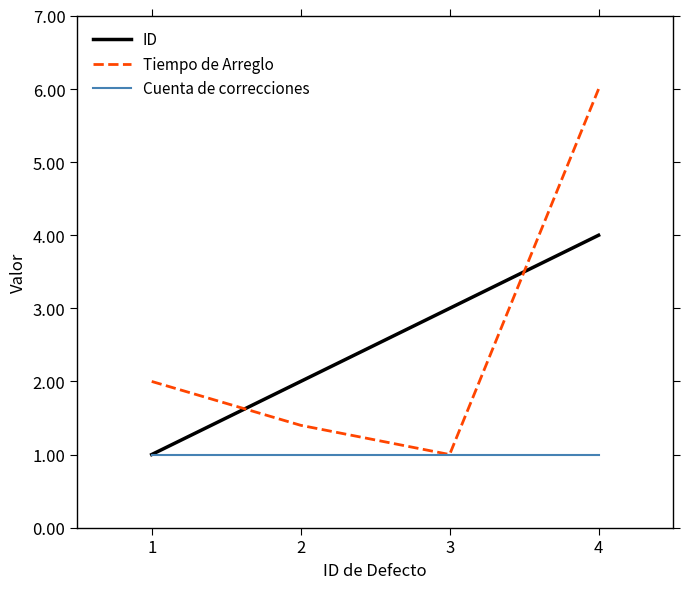

What is the maximum value for ID?

4.0